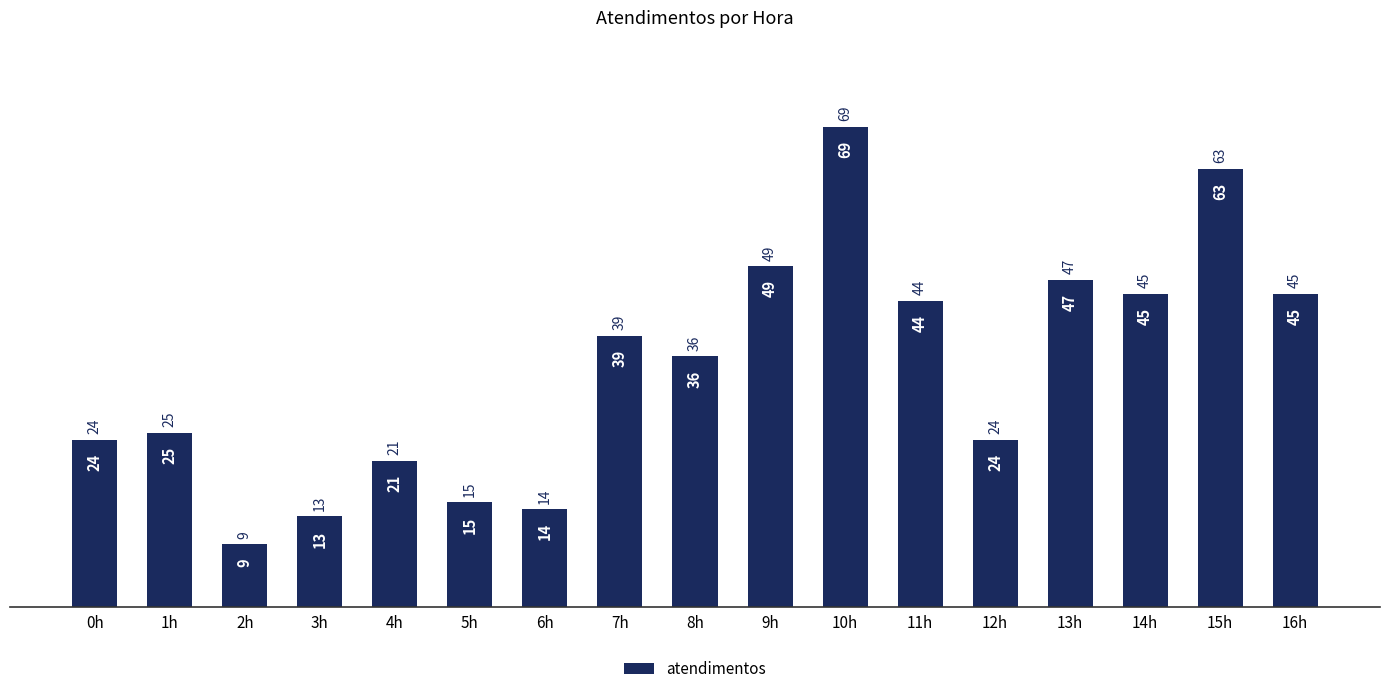

Is it true that the value at 3h is 7?

False